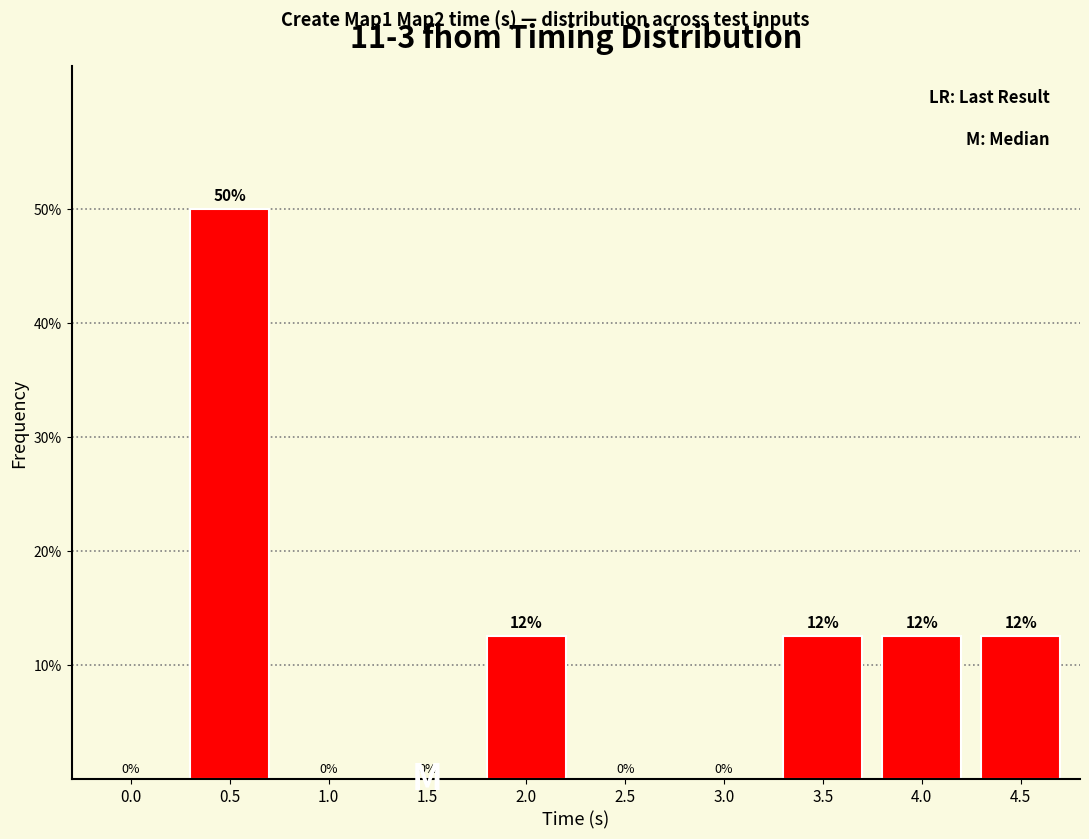

The value at 1.5 is 0.0. True or false?

True